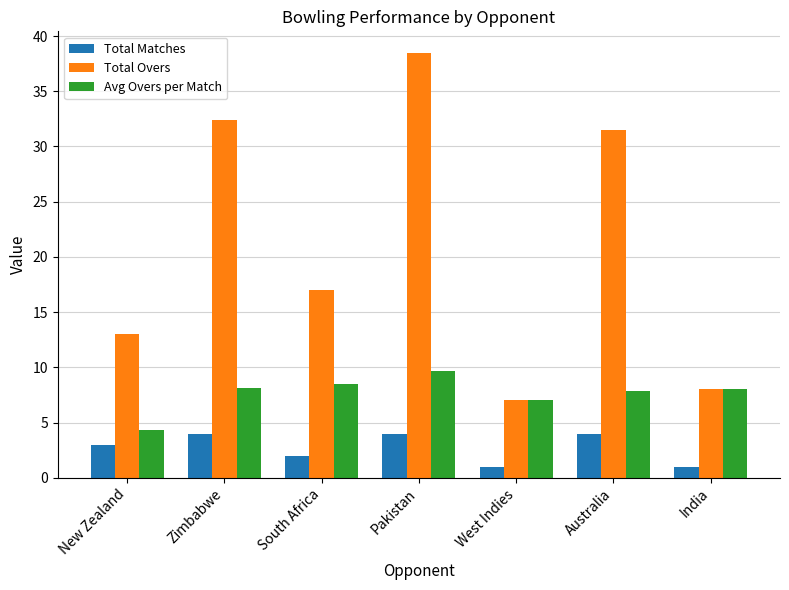

What are all the series names shown in the legend?

Total Matches, Total Overs, Avg Overs per Match